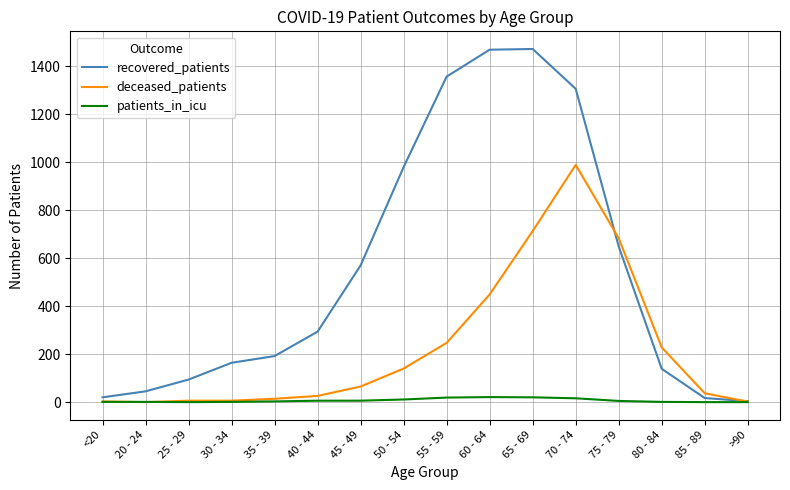

True or false: recovered_patients has more than 2 points higher than both neighbors.

False